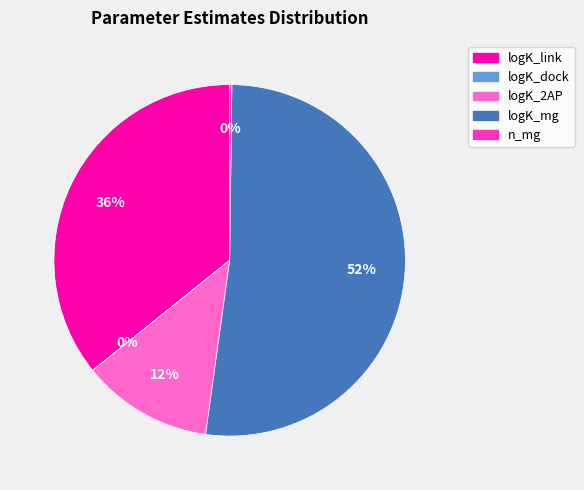

Is it true that logK_2AP is 27% of the pie?

False